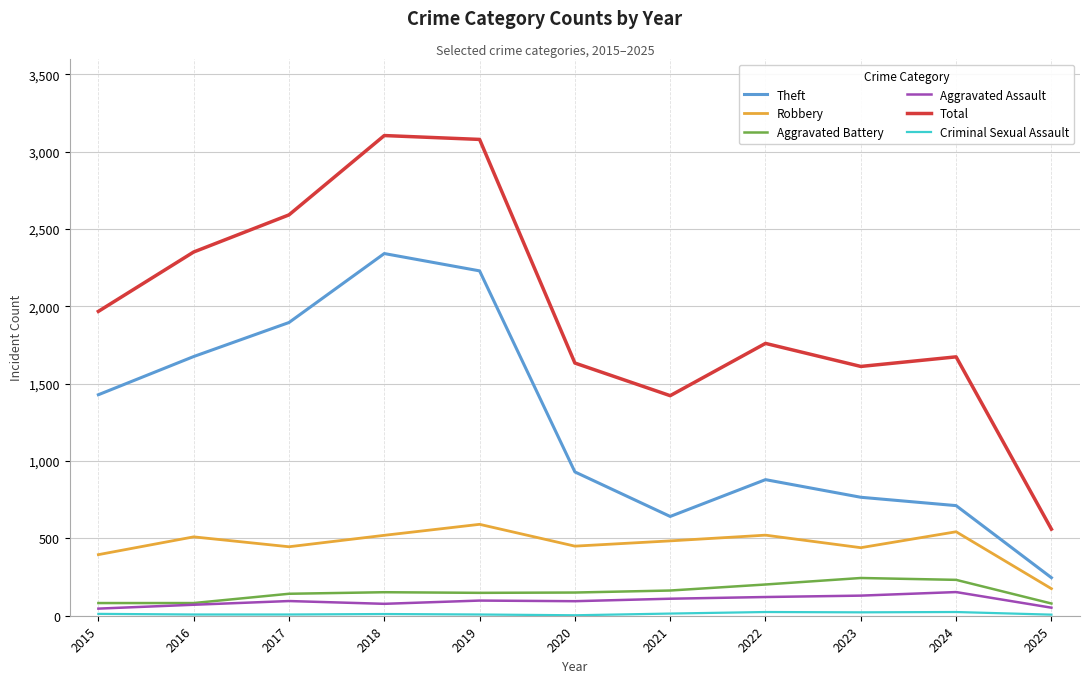

Count the number of data series in this chart.

6